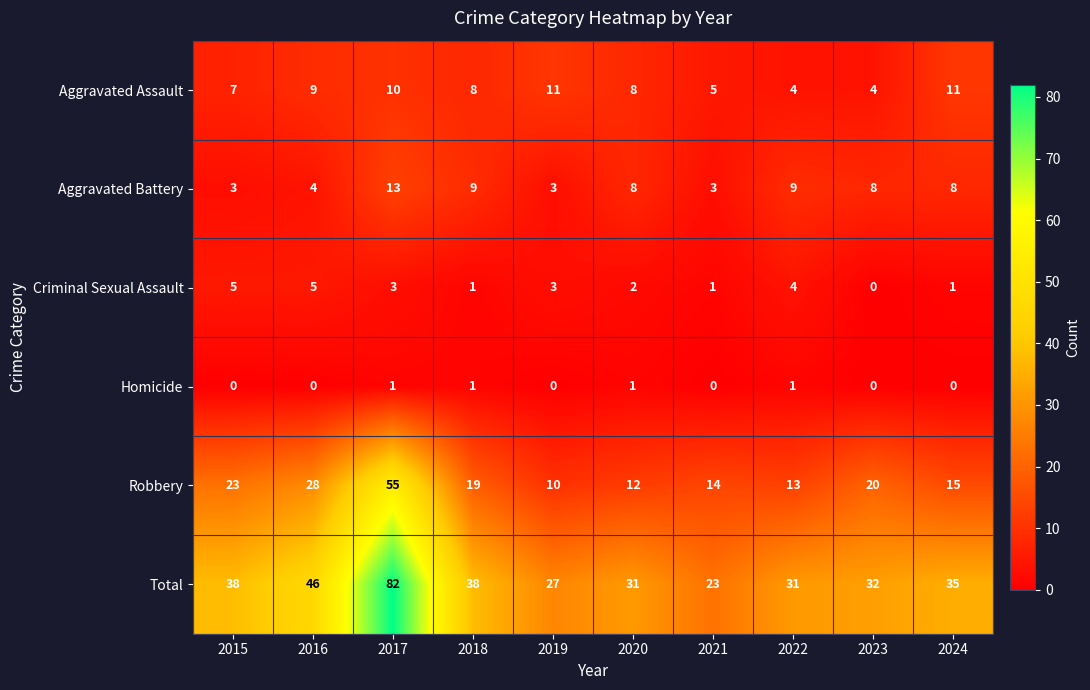

Which label corresponds to the largest value in the chart?

2017